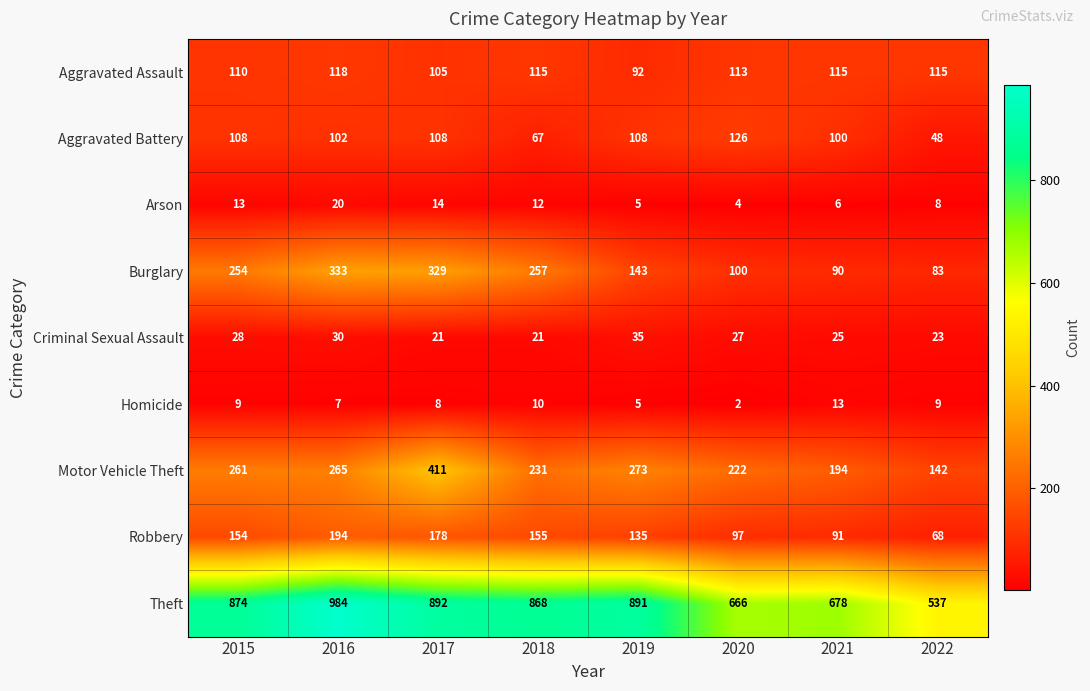

List the series in order of their peak value, highest first.

Theft, Motor Vehicle Theft, Burglary, Robbery, Aggravated Battery, Aggravated Assault, Criminal Sexual Assault, Arson, Homicide